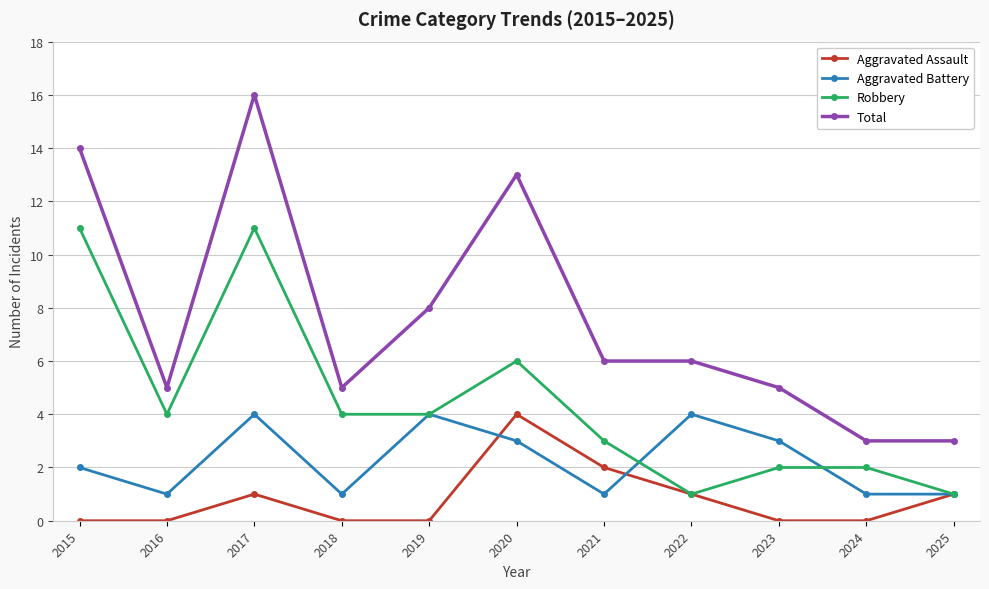

What is the total value across all series at 2019?

16